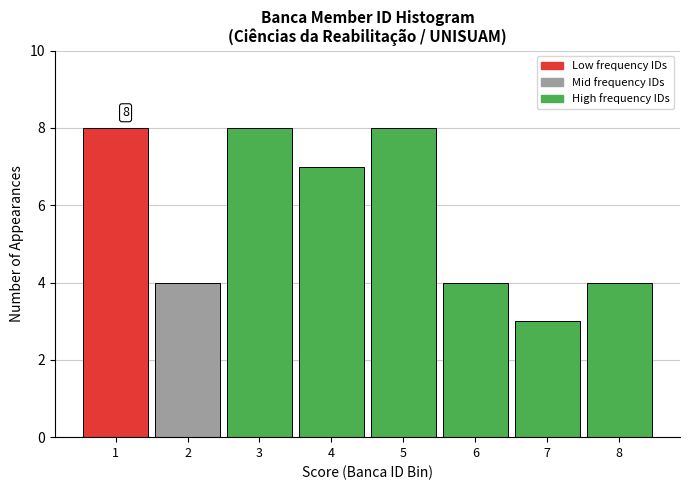

Reading right to left, what are all the values shown in this chart?

8=4	7=3	6=4	5=8	4=7	3=8	2=4	1=8